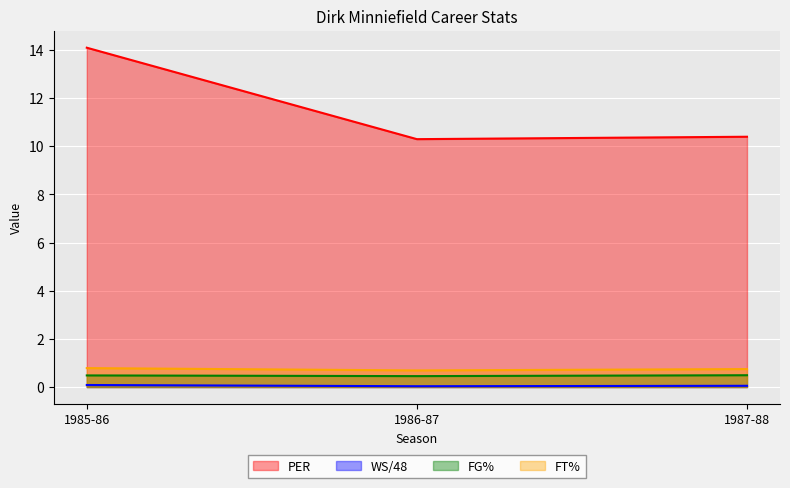

List the labels in order of PER value, largest first.

1985-86, 1987-88, 1986-87